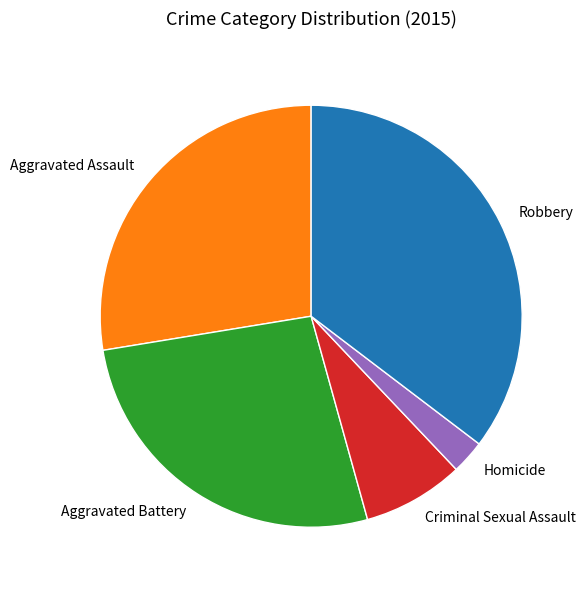

Do Robbery and Criminal Sexual Assault together represent more than half of the pie?

No